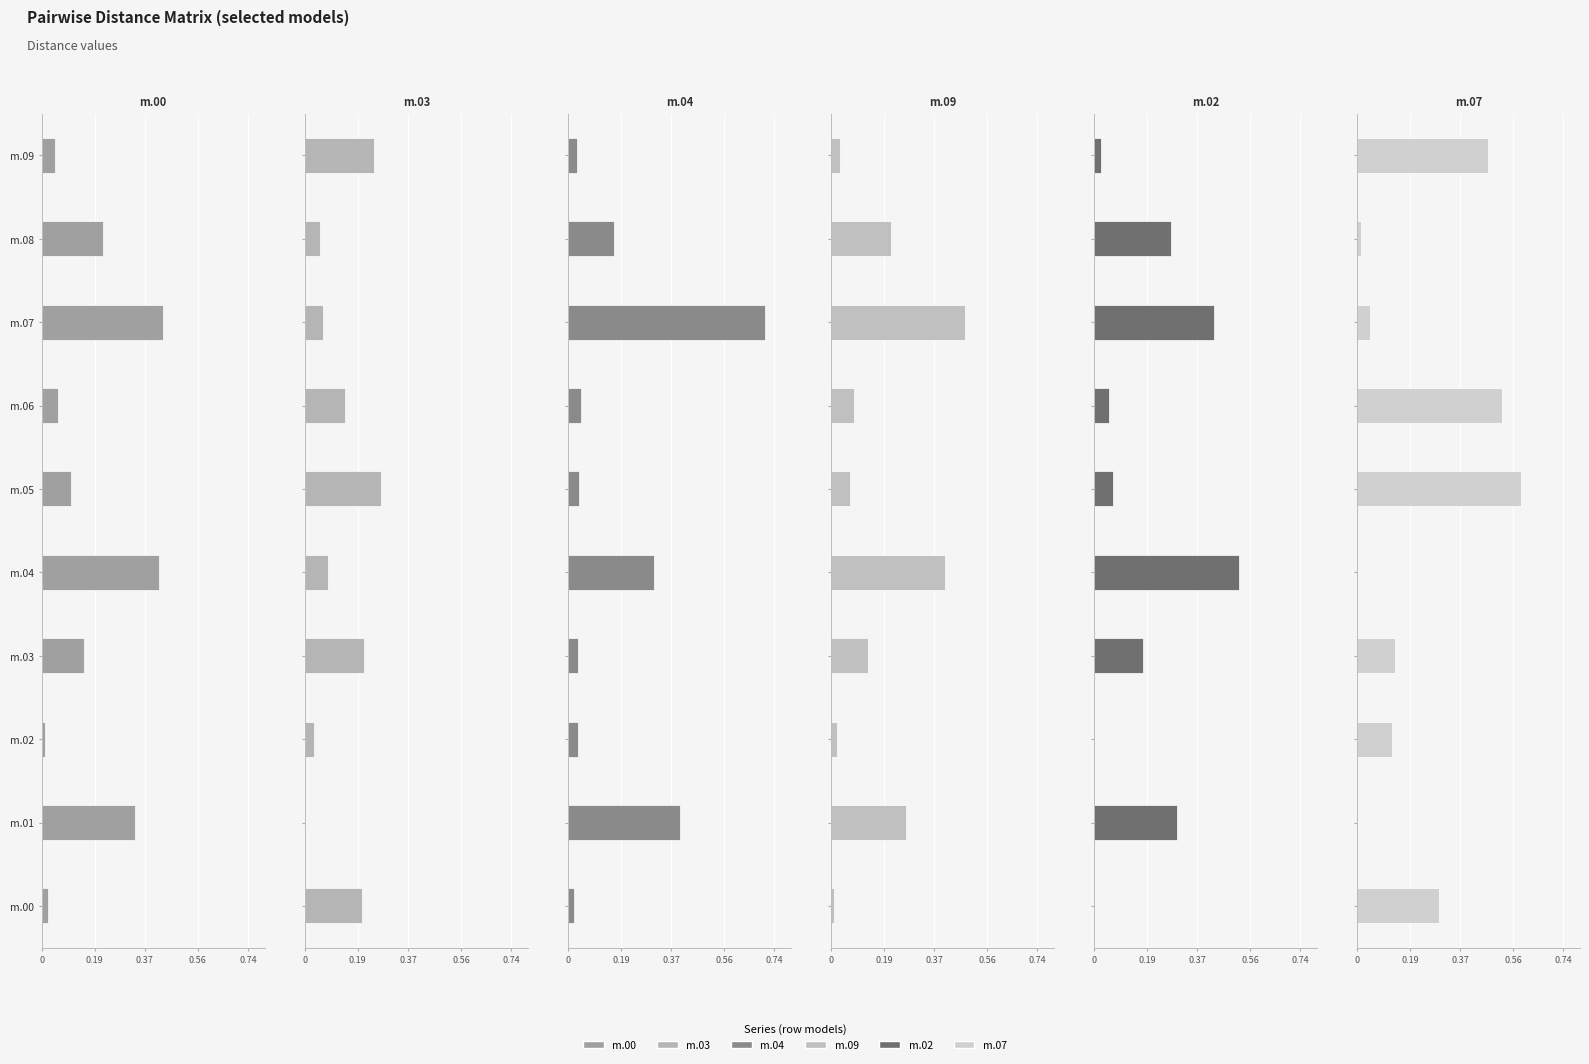

At how many categories does at least one series exceed 0?

10